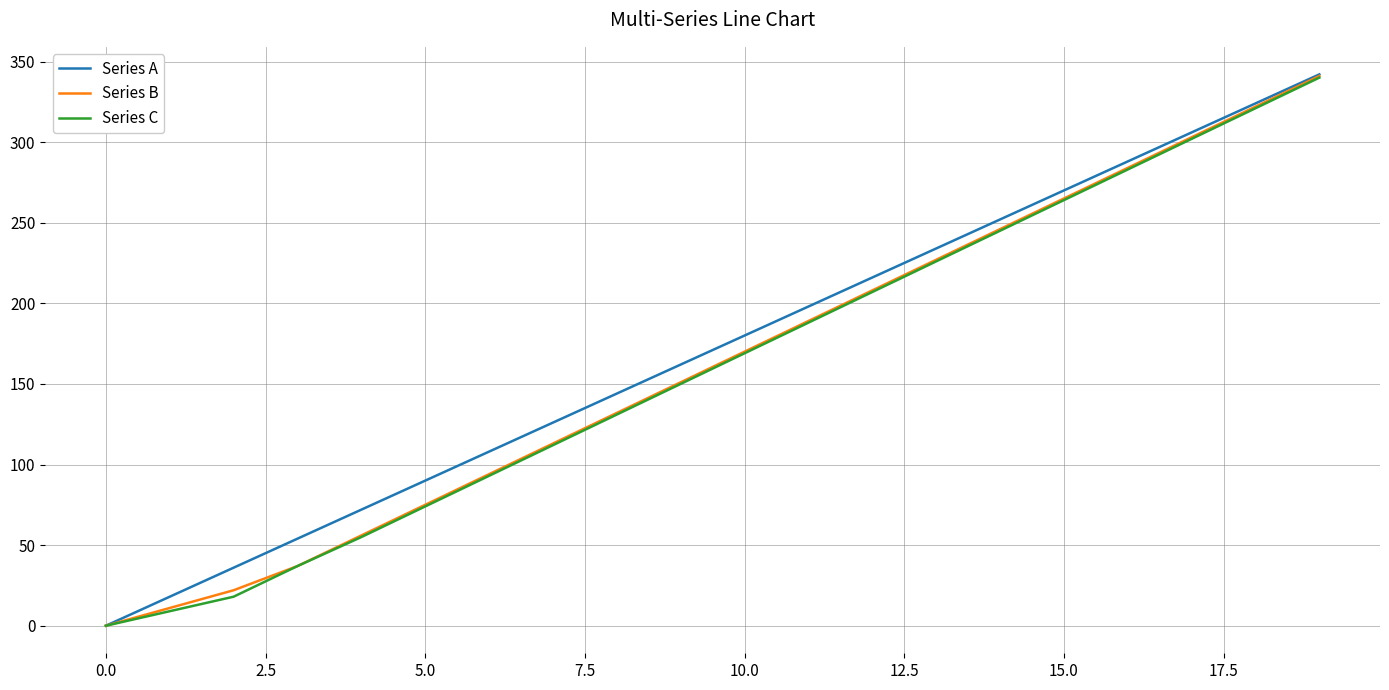

What is the maximum value shown in the chart?

342